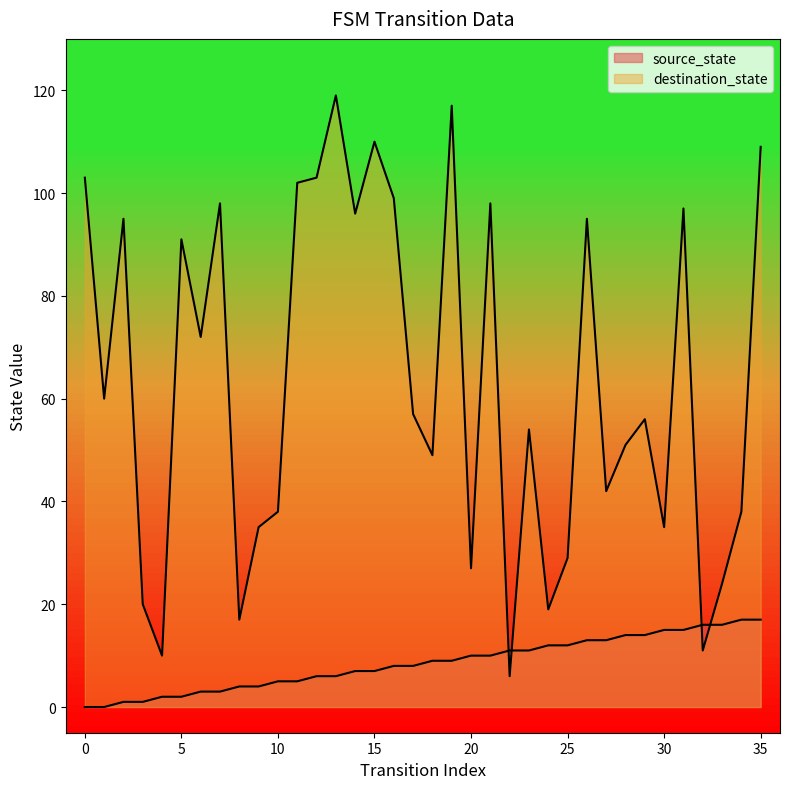

Reading left to right, transcribe all the data shown in this chart.

source_state: 0	0	1	1	2	2	3	3	4	4	5	5	6	6	7	7	8	8	9	9	10	10	11	11	12	12	13	13	14	14	15	15	16	16	17	17
destination_state: 103	60	95	20	10	91	72	98	17	35	38	102	103	119	96	110	99	57	49	117	27	98	6	54	19	29	95	42	51	56	35	97	11	24	38	109